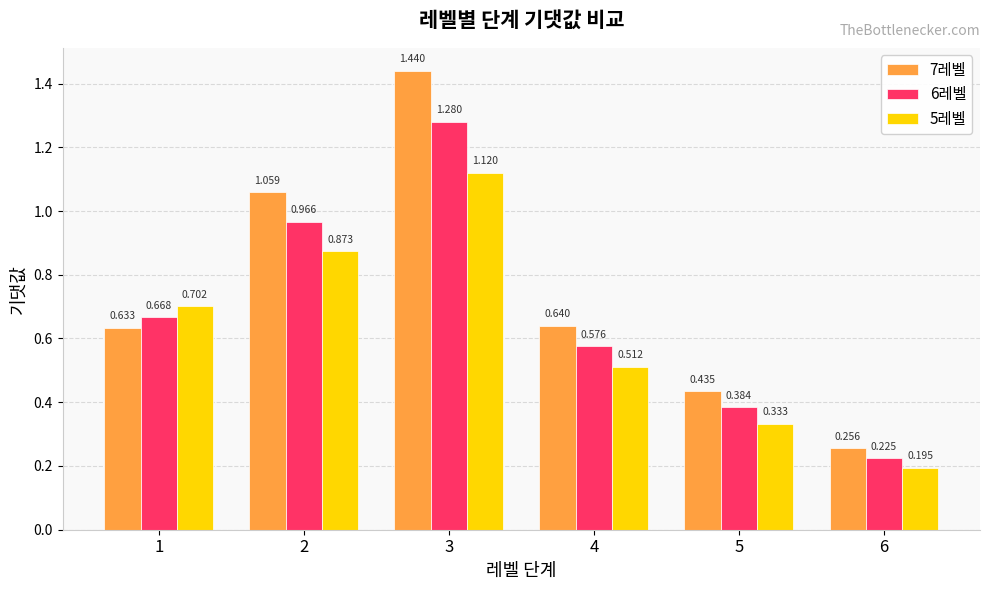

Count the 5레벨 values in the range 0 to 1.

5